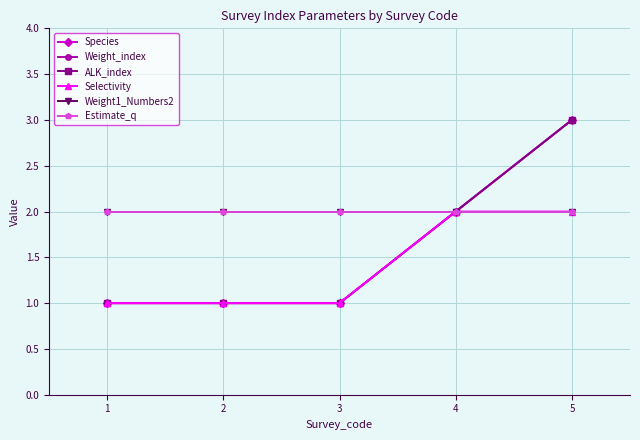

Is this an area chart (filled region under the line)?

No